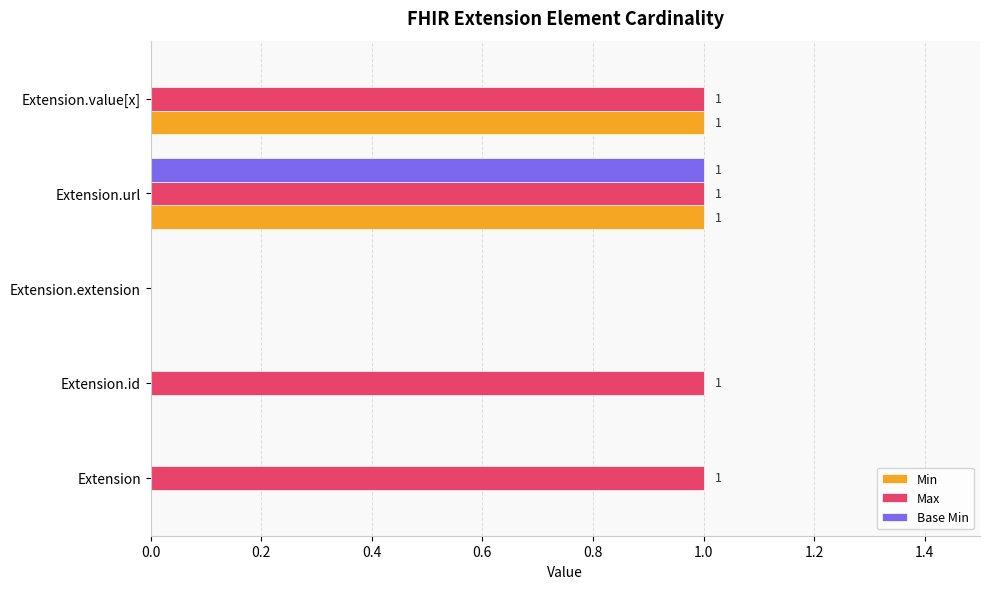

At which label does Base Min reach its peak?

Extension.url